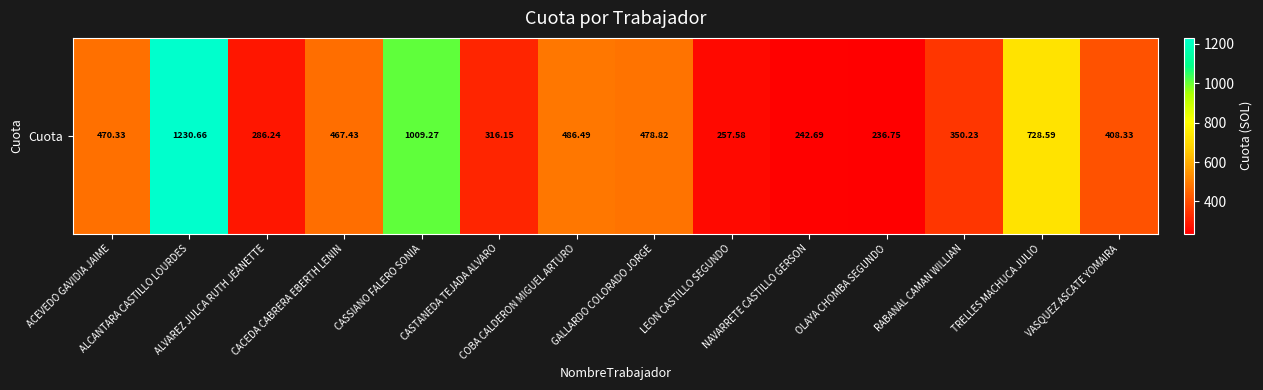

What is the maximum value shown in the chart?

1230.7